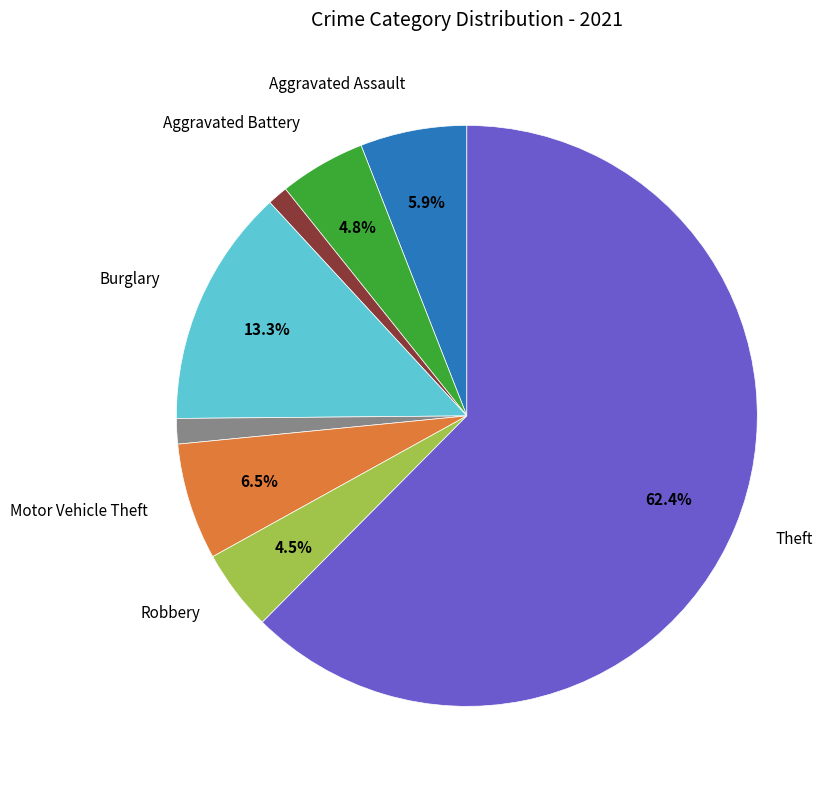

Does any single category account for the majority?

Yes